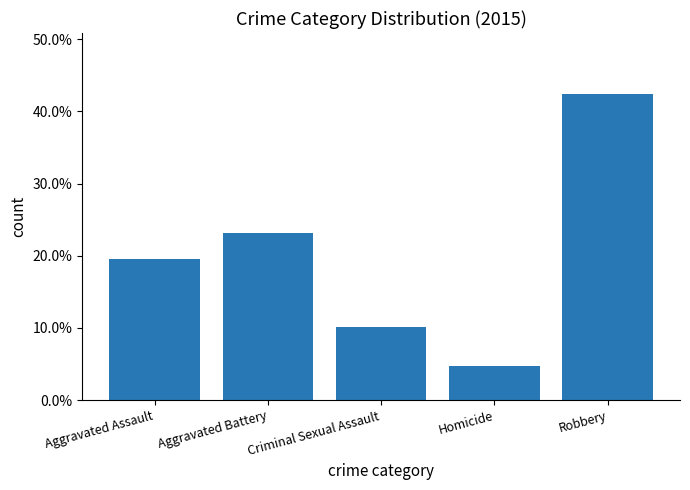

What is the difference between the second highest and second lowest values?

0.1